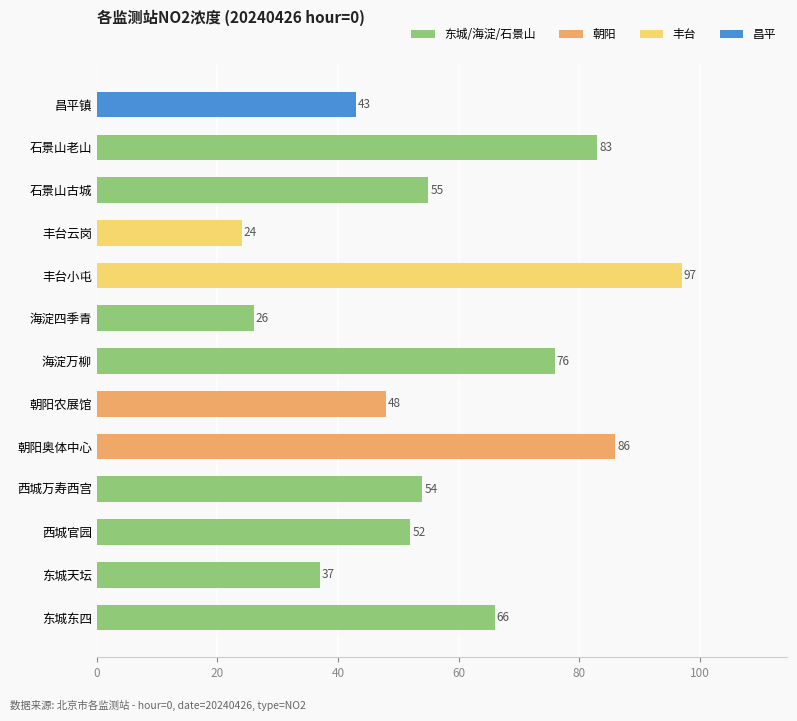

Between 东城东四 and 西城官园, which is larger?

东城东四